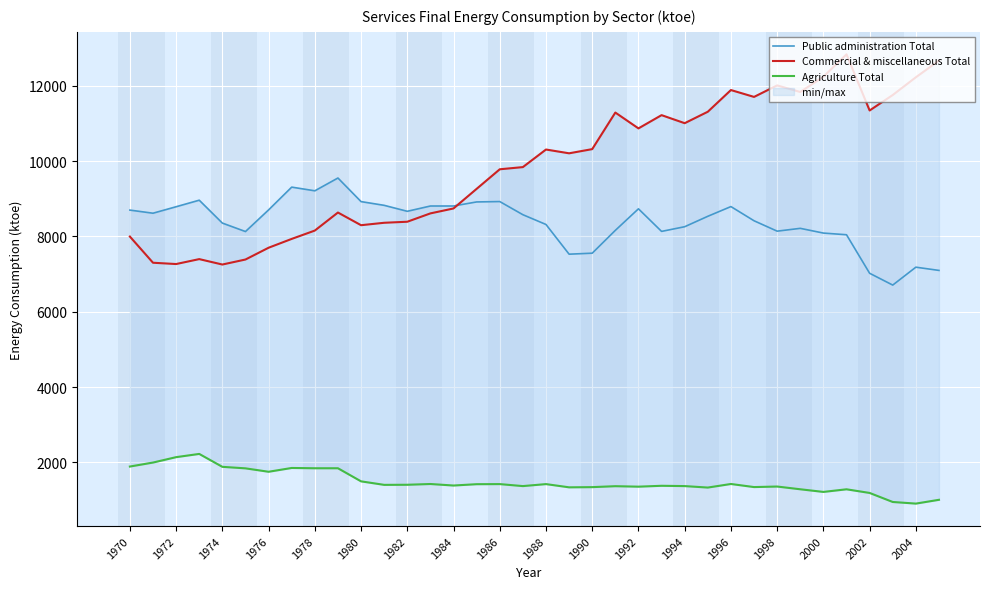

Is it true that Public administration Total equals 5746.1 at 1976?

False